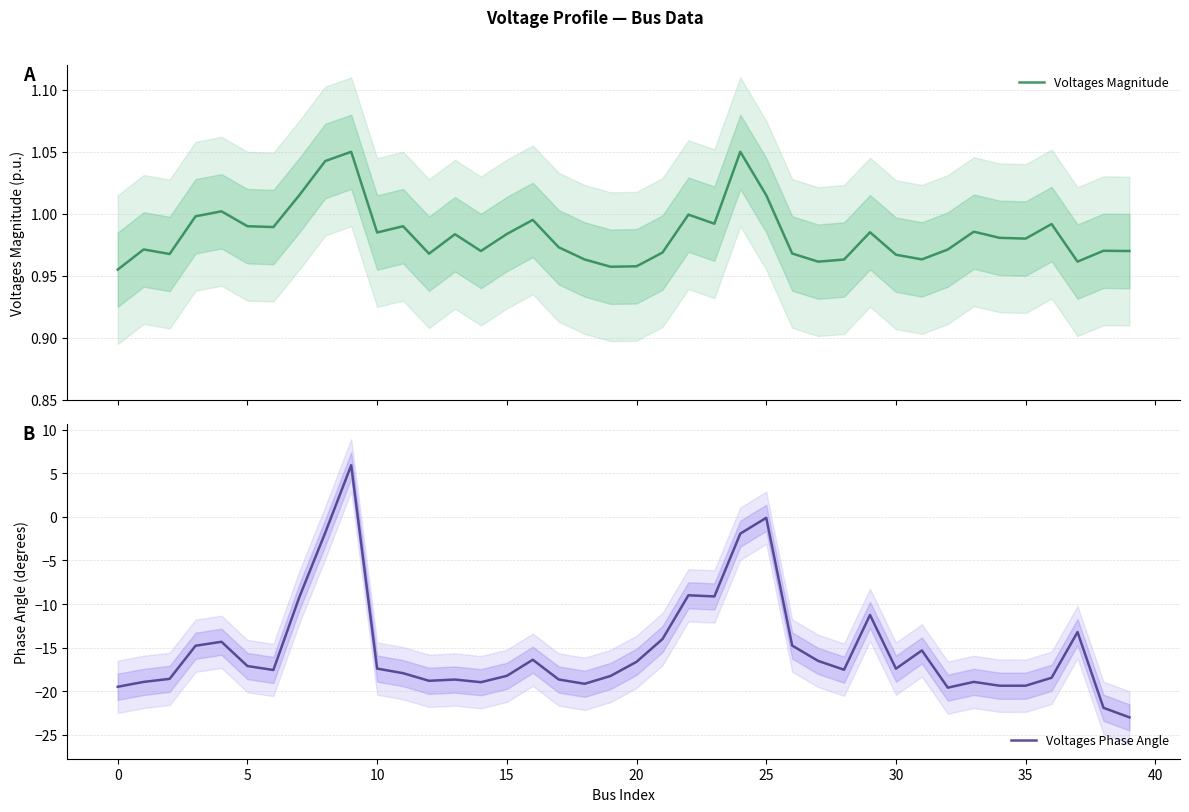

What is the maximum value for Voltages Phase Angle?

5.9